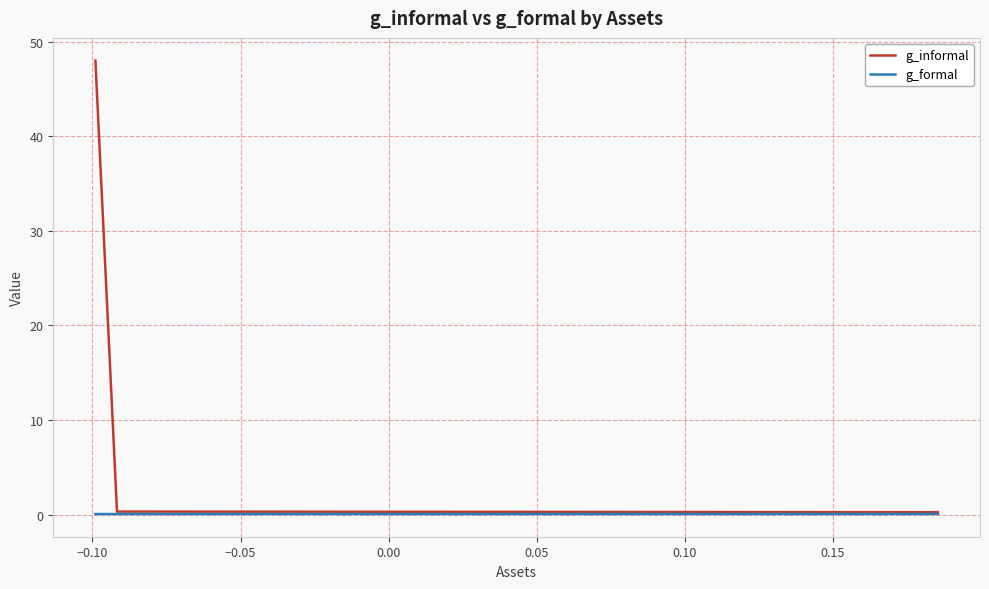

What is the maximum value shown in the chart?

48.0